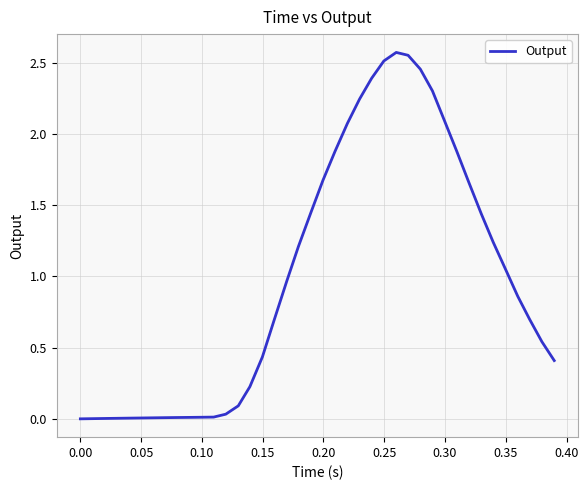

Does the chart have visible grid lines?

Yes